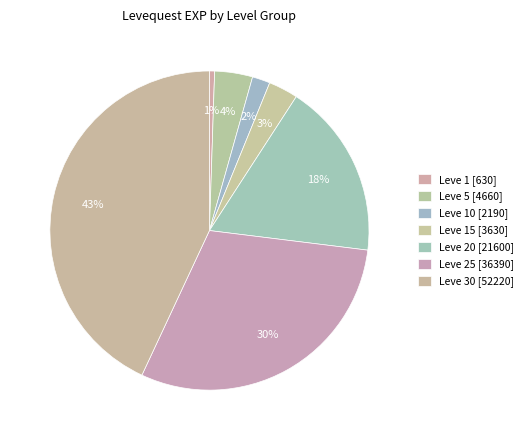

How many segments does this pie chart have?

7